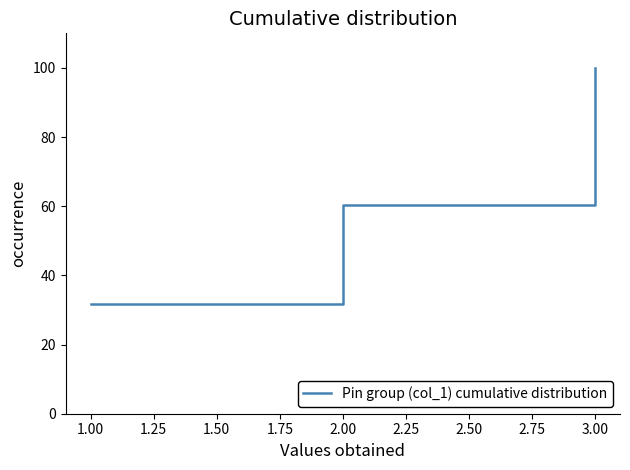

How many values are below 60?

1